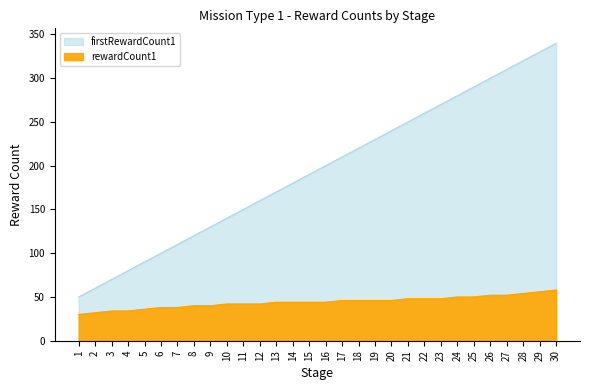

Rank the series at 6 from highest to lowest value.

firstRewardCount1, rewardCount1